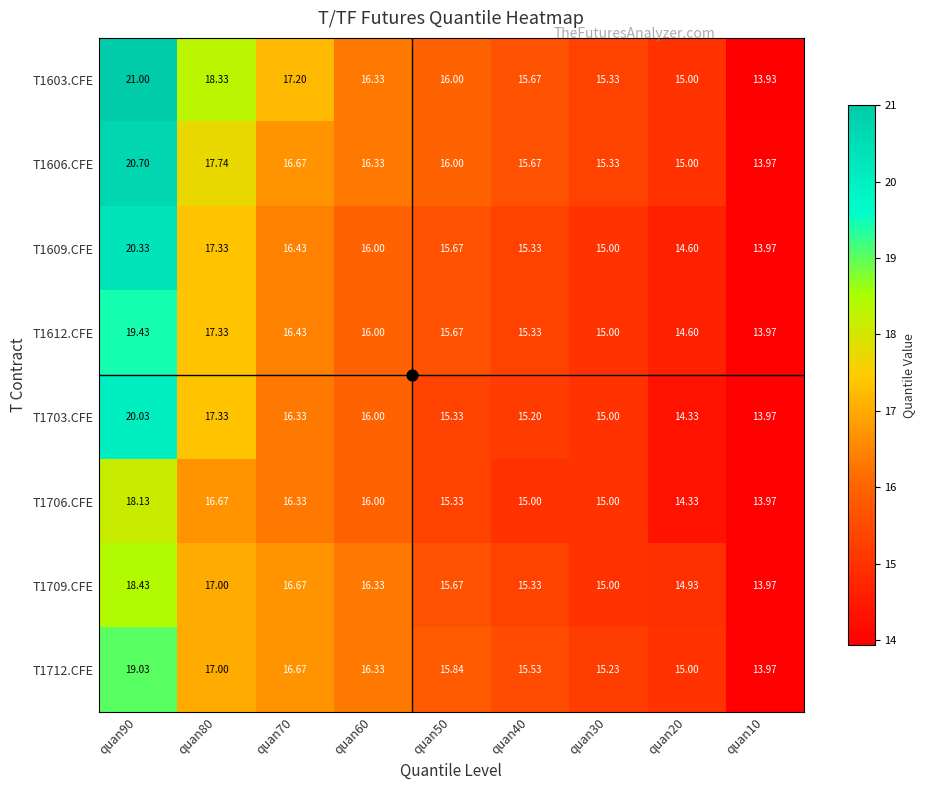

Which has a higher value, quan40 or quan90?

quan90